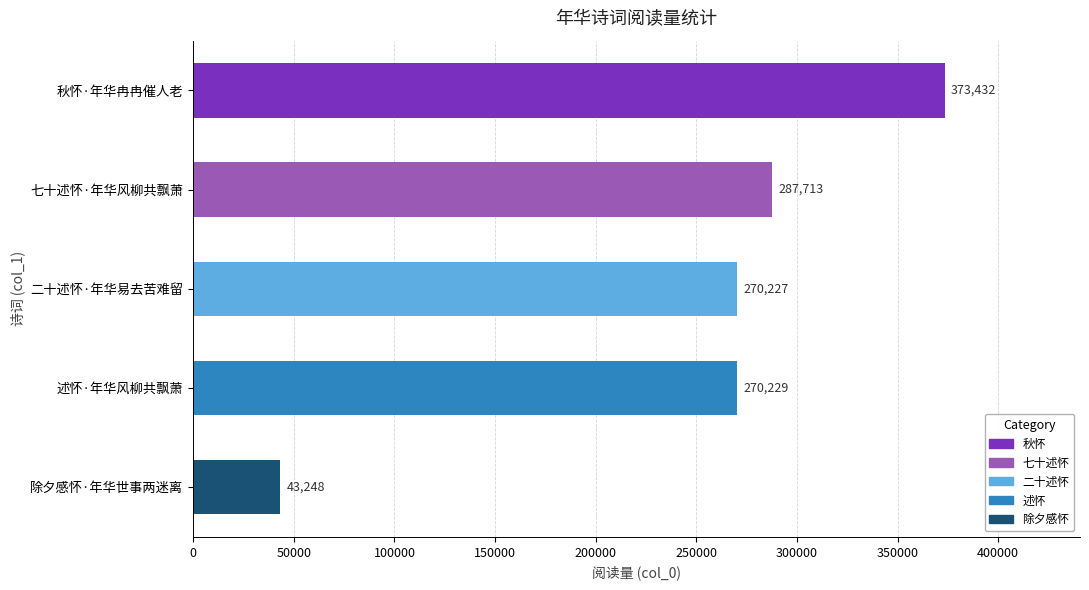

Which label corresponds to the smallest value in the chart?

除夕感怀·年华世事两迷离